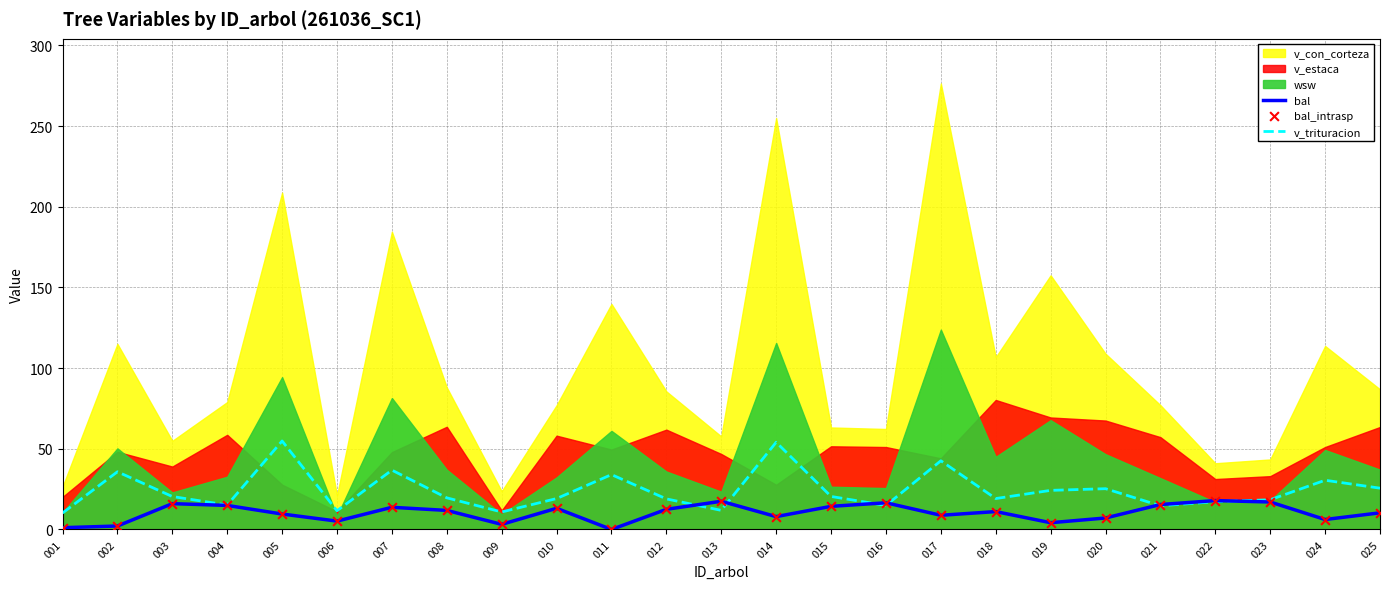

What is the minimum value for v_trituracion?

10.2